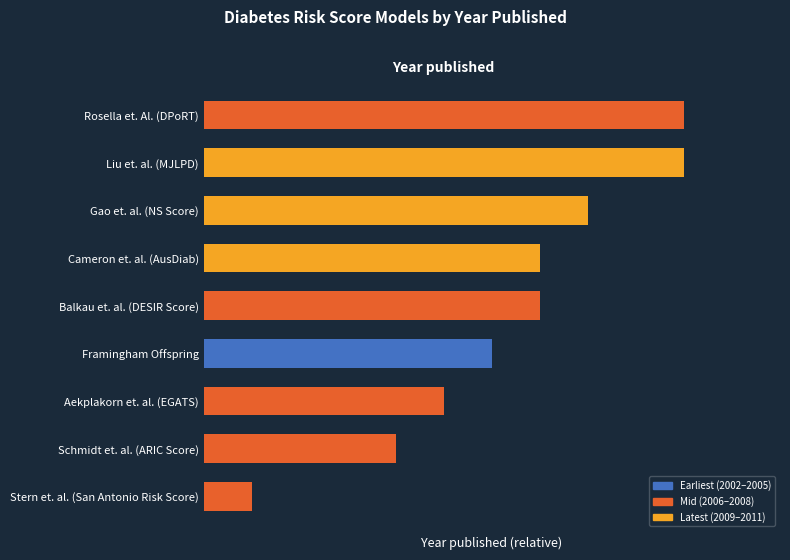

Are the bars horizontal?

Yes